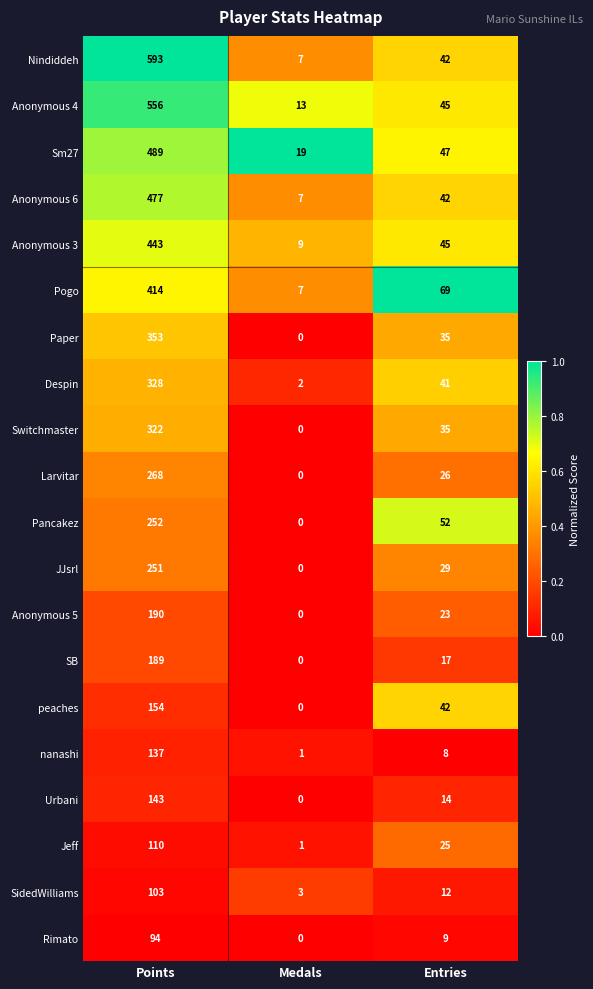

What is the difference between the maximum and second lowest values in the SB series?

172